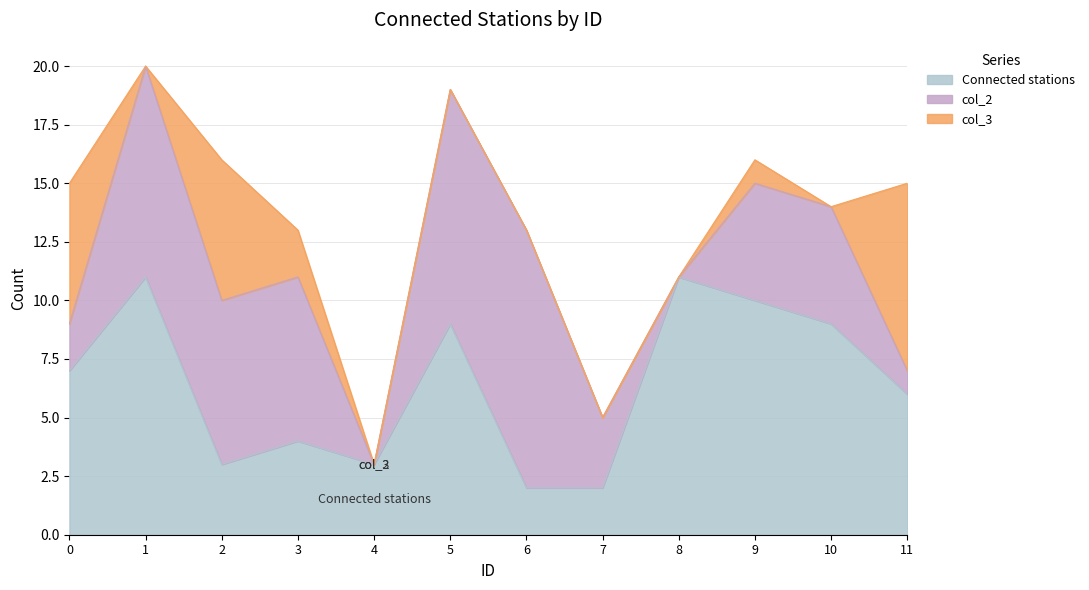

True or false: Connected stations has a value of 17 at 1.

False